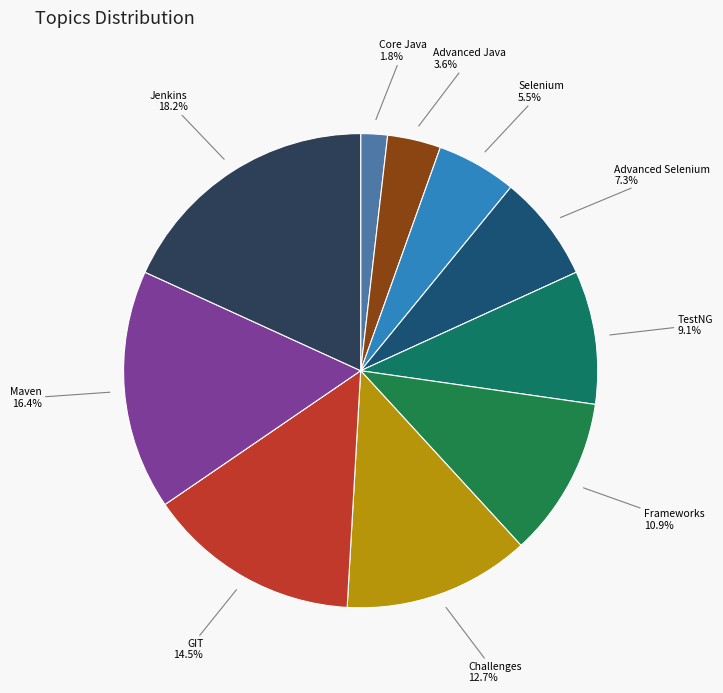

How many segments does this pie chart have?

10